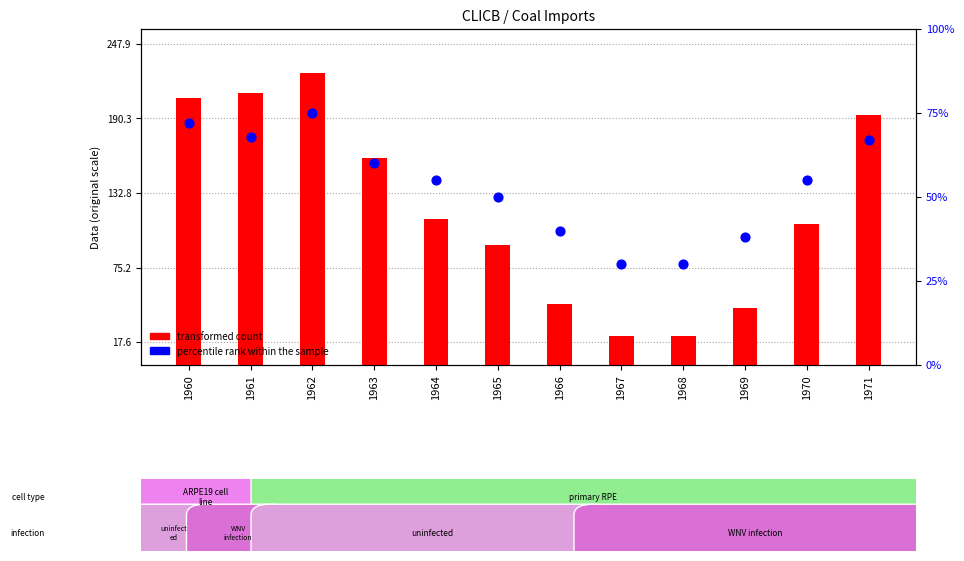

At which category is the sum across all series the highest?

1962